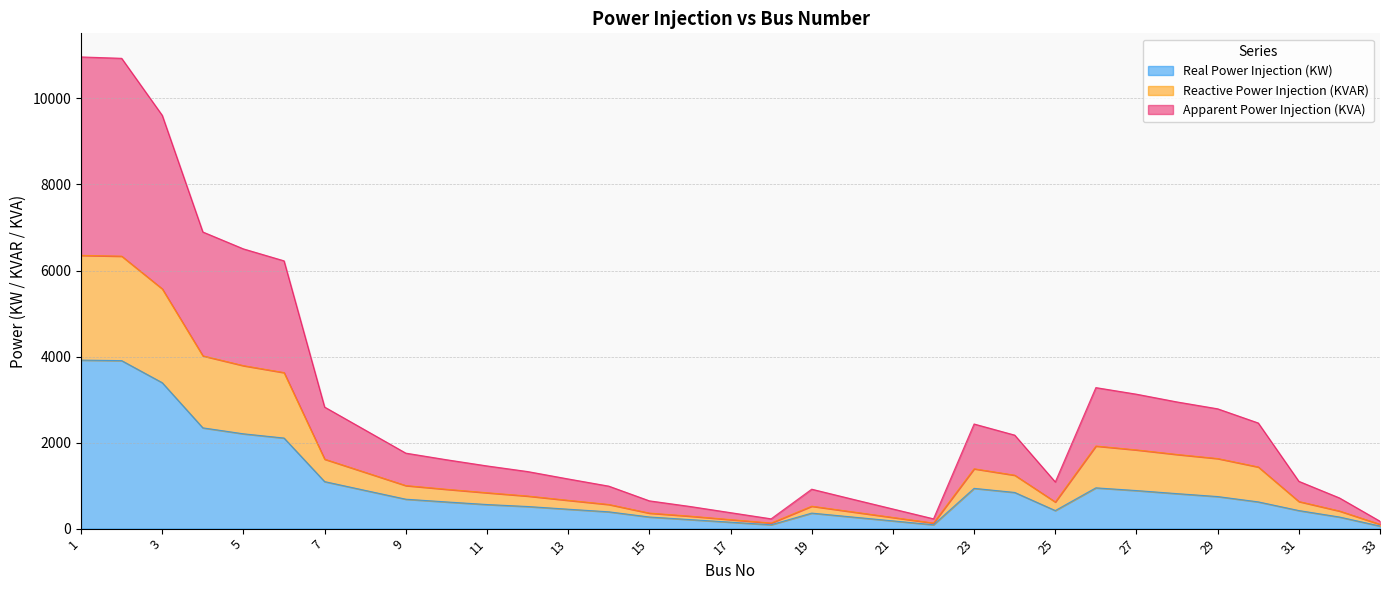

Which series has the widest spread of values?

Apparent Power Injection (KVA)